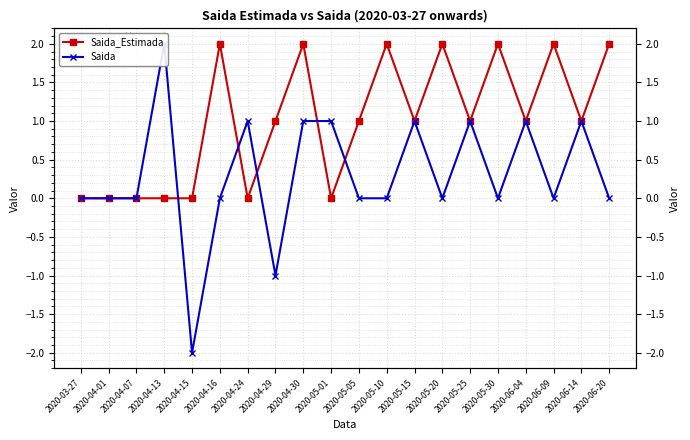

Where is the first local maximum for Saida_Estimada?

2020-04-16